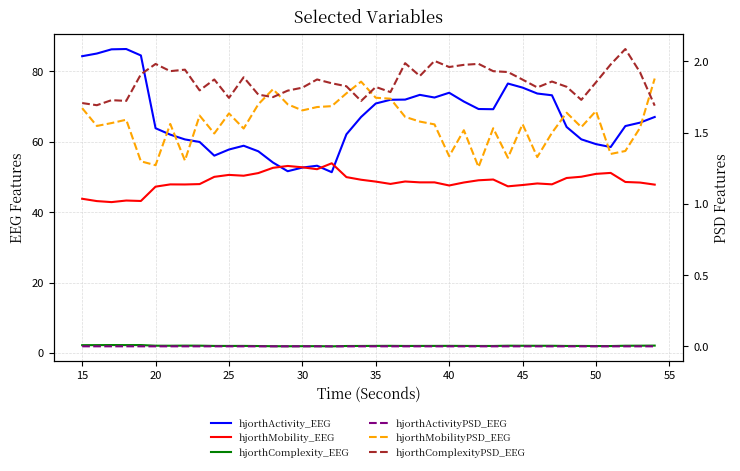

The value of hjorthComplexityPSD_EEG at 15 is 0.6. True or false?

False